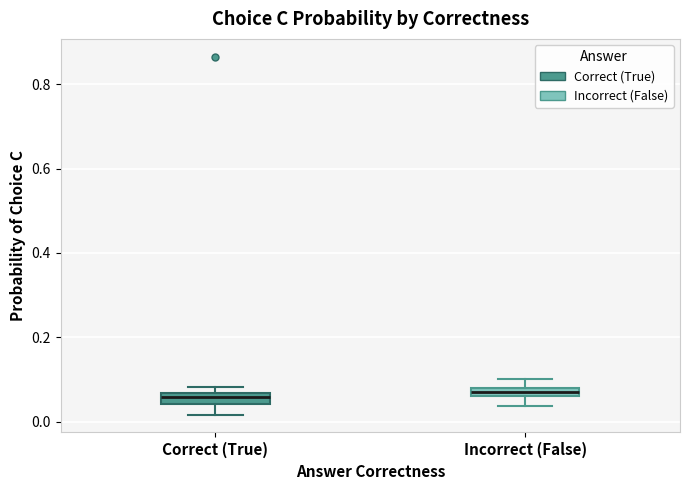

Where is the lower edge of the box for Incorrect (False) on the y-axis? The values are not printed on the chart, so give them approximately, as read against the axis.

0.06